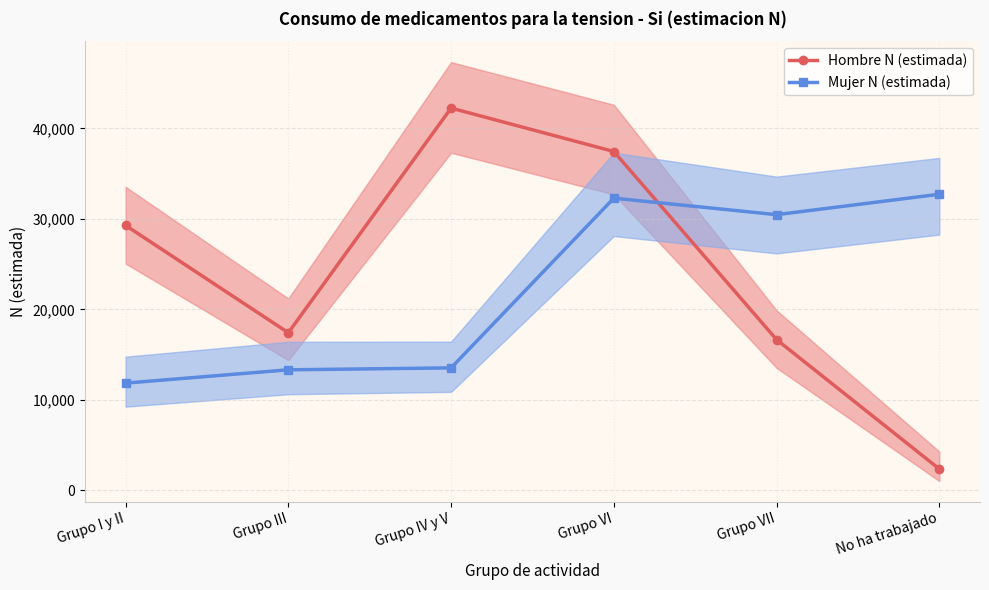

At which label is Hombre N (estimada) closest to 22305?

Grupo III